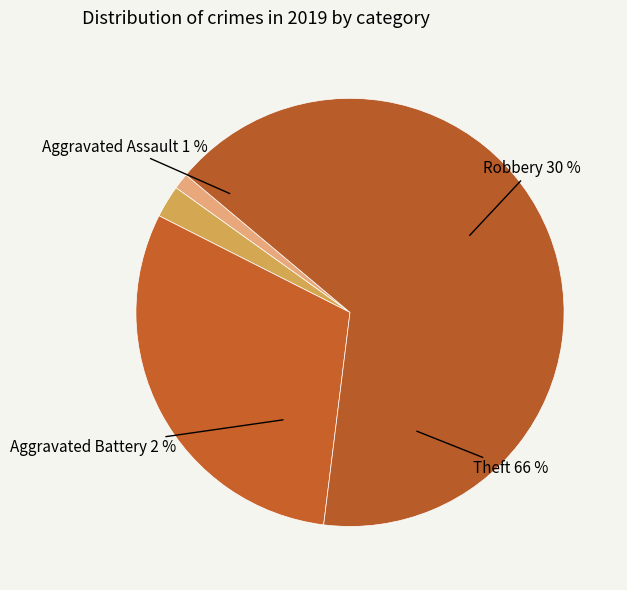

To the nearest percent, what portion does Theft represent?

66%